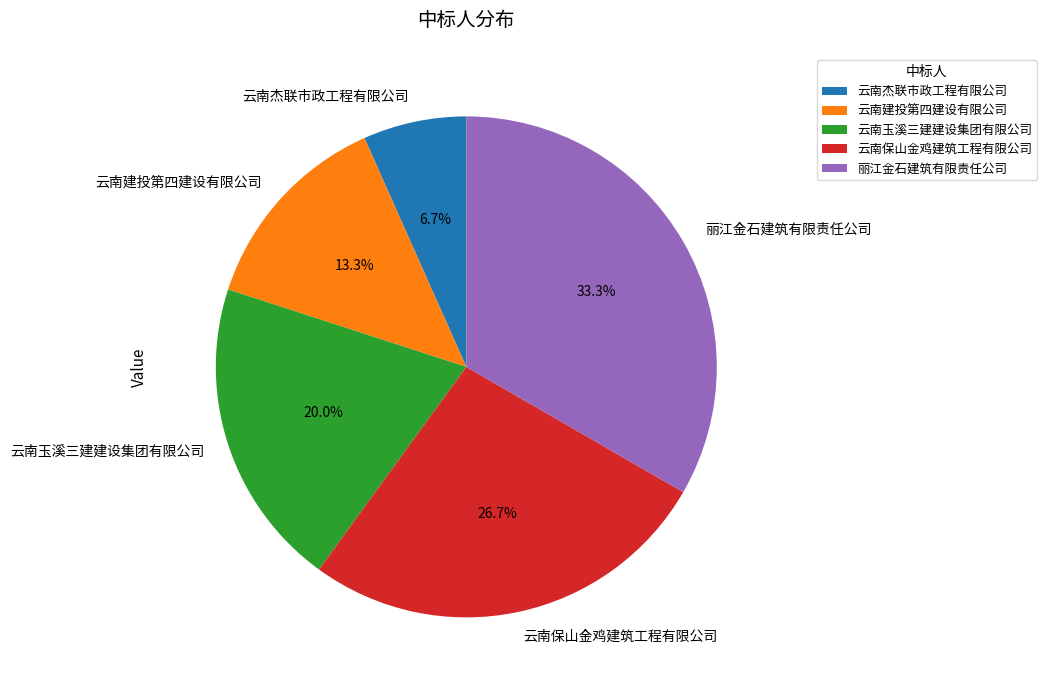

Which category has the smallest portion of the pie?

云南杰联市政工程有限公司